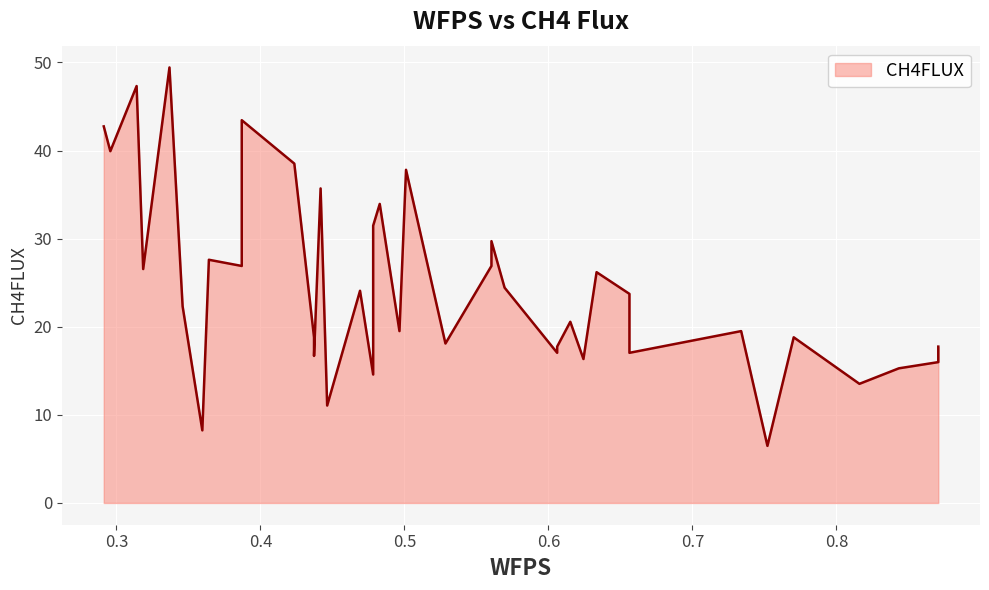

How many lines are shown in the chart?

1